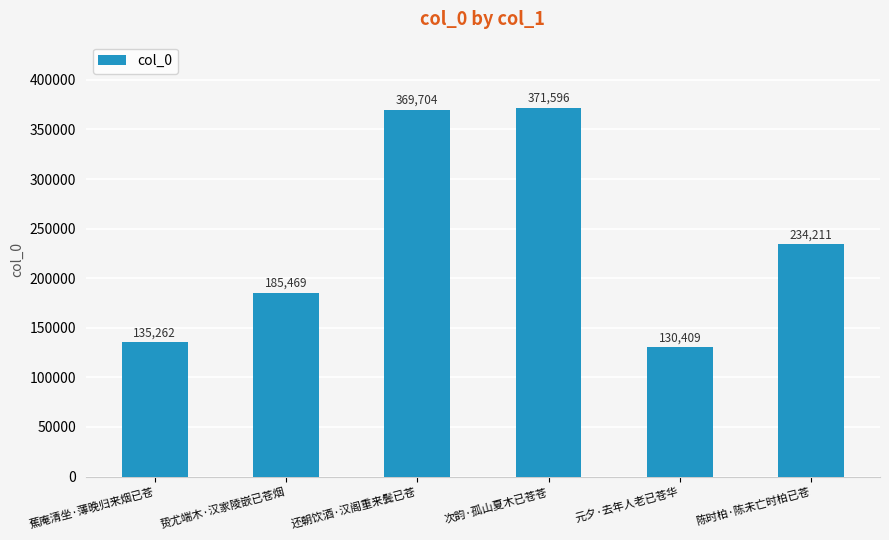

What is the label of the 4th bar from the left?

次韵·孤山夏木已苍苍